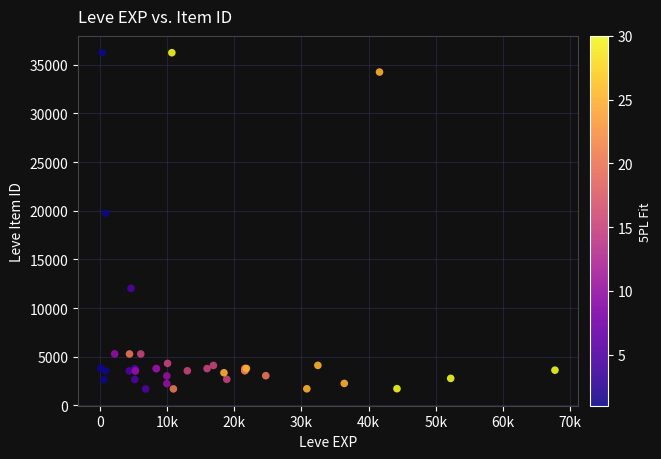

What Y value in the scatter plot is closest to 18967?

19744